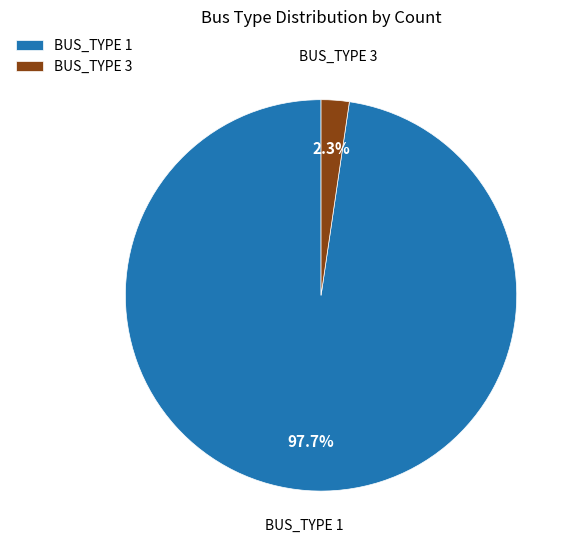

Between BUS_TYPE 1 and BUS_TYPE 3, which is larger?

BUS_TYPE 1